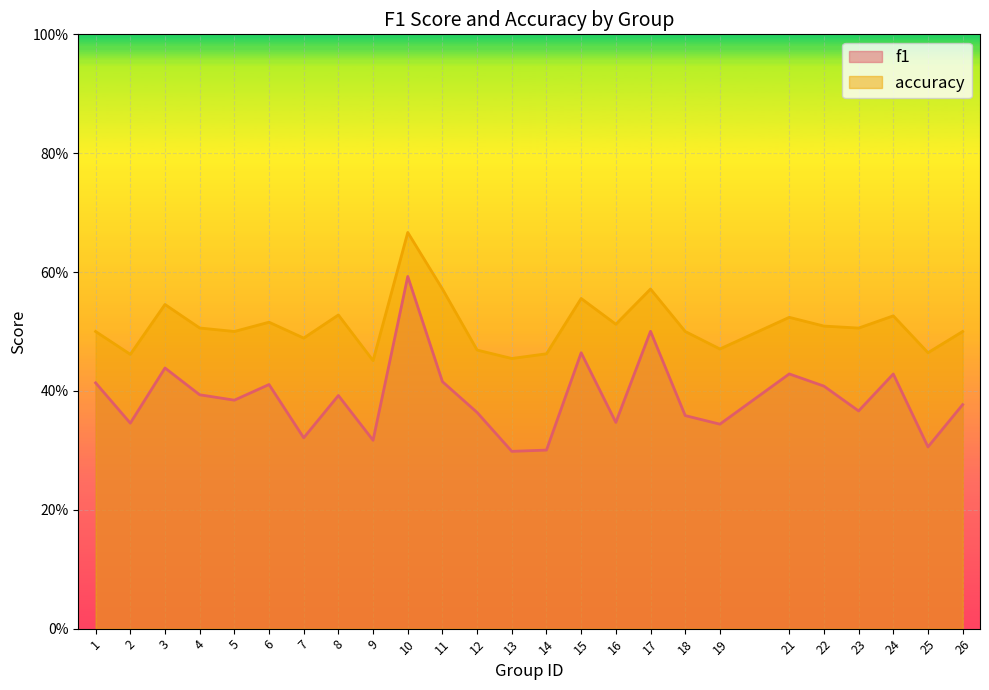

What is the difference between the second highest and second lowest values in the accuracy series?

0.1